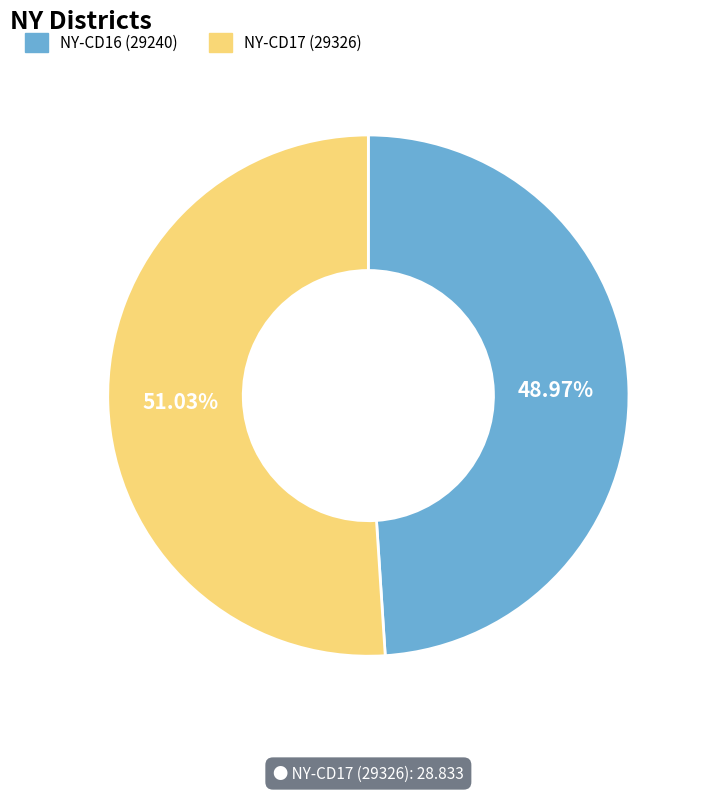

The NY-CD17 (29326) slice represents 62% of the pie. True or false?

False